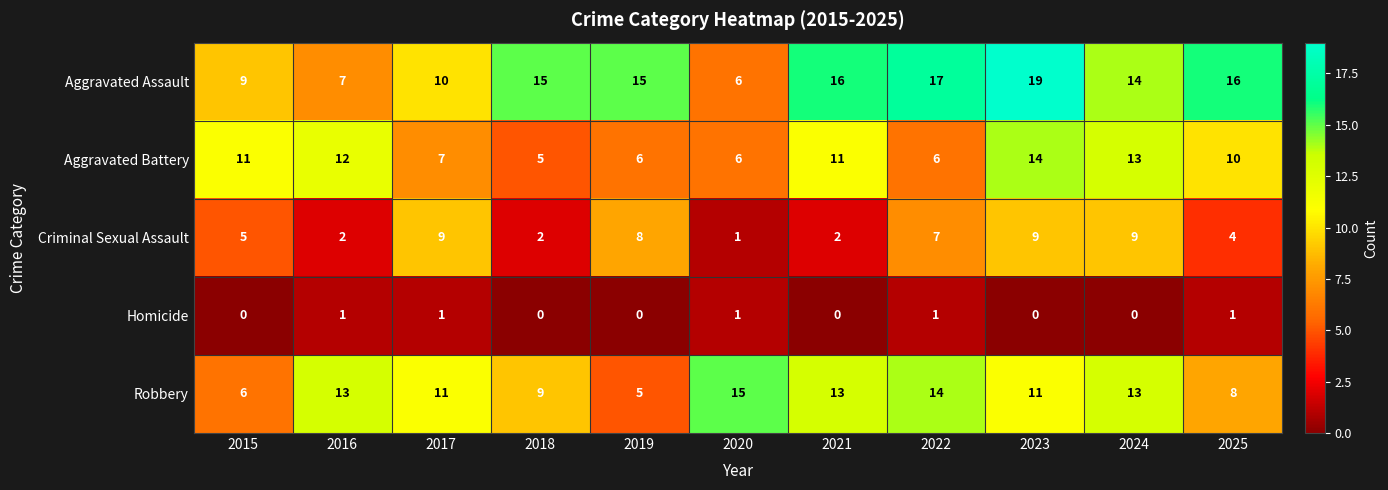

What is the average value of the Robbery series?

11